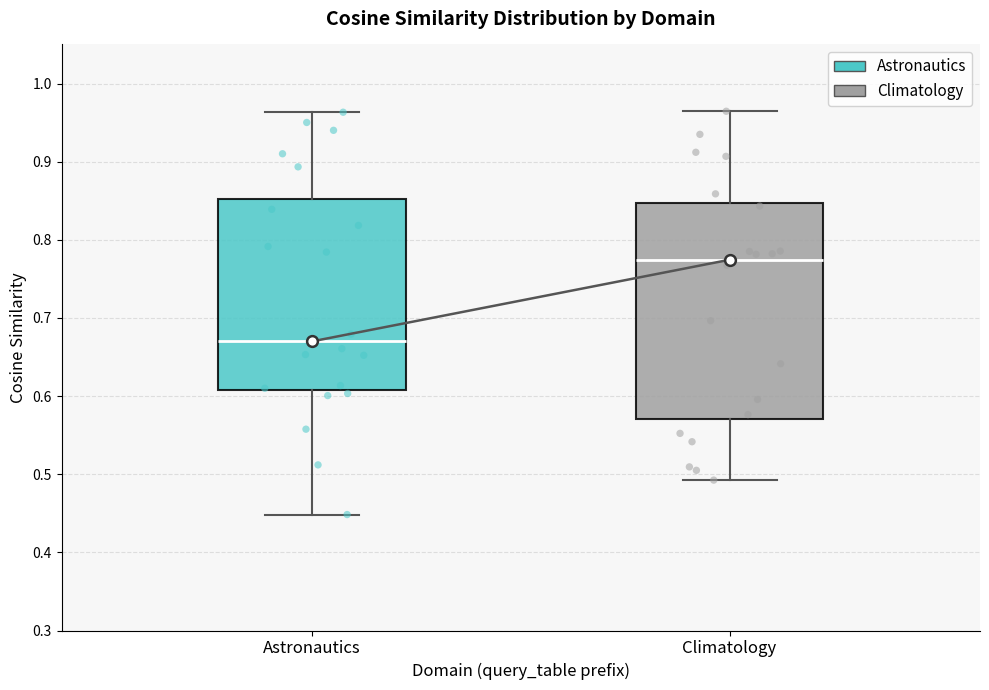

Which box's median line is the highest?

Climatology